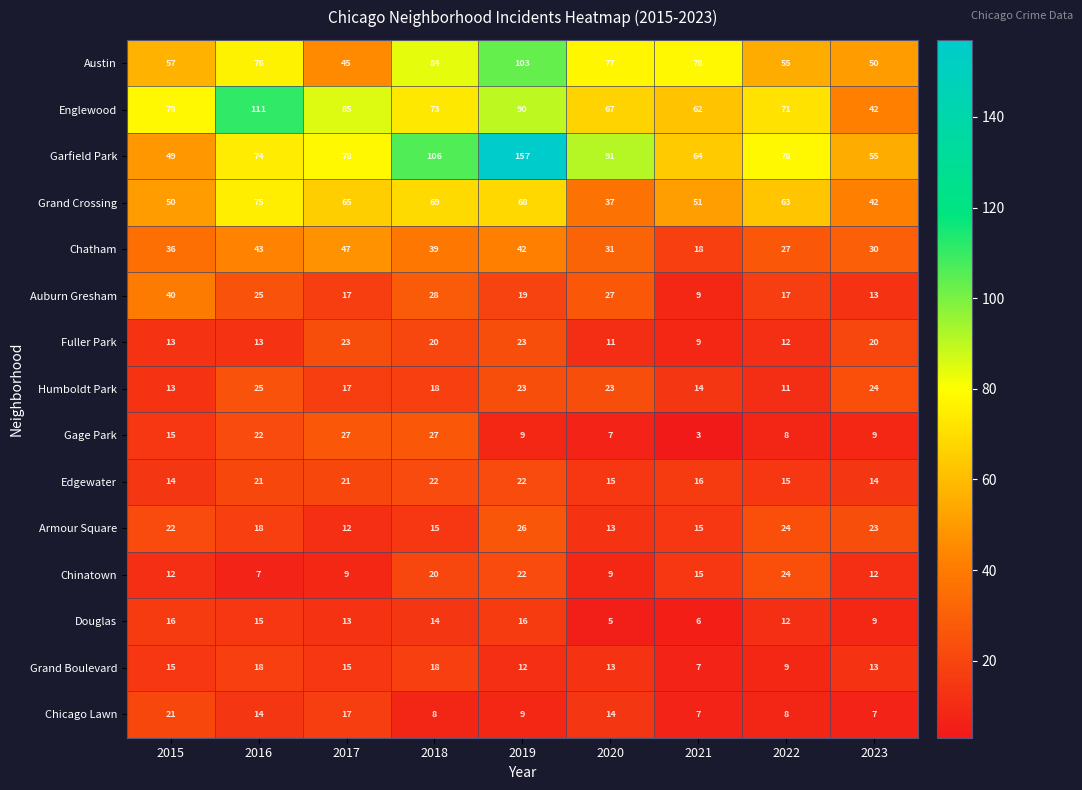

What is the sum of the Gage Park values at 2016 and 2020?

29